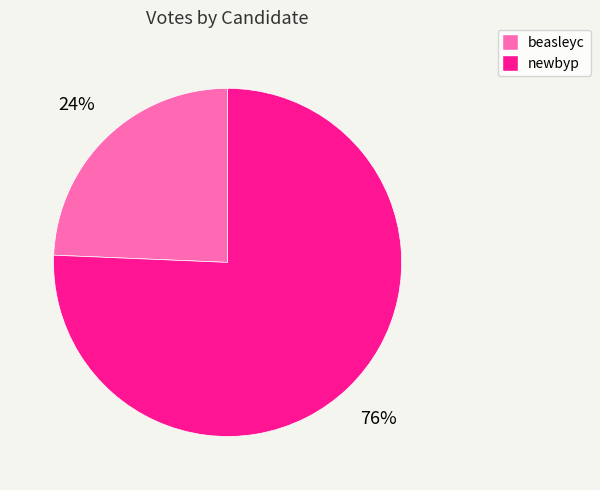

Does beasleyc represent more than half of the total?

No